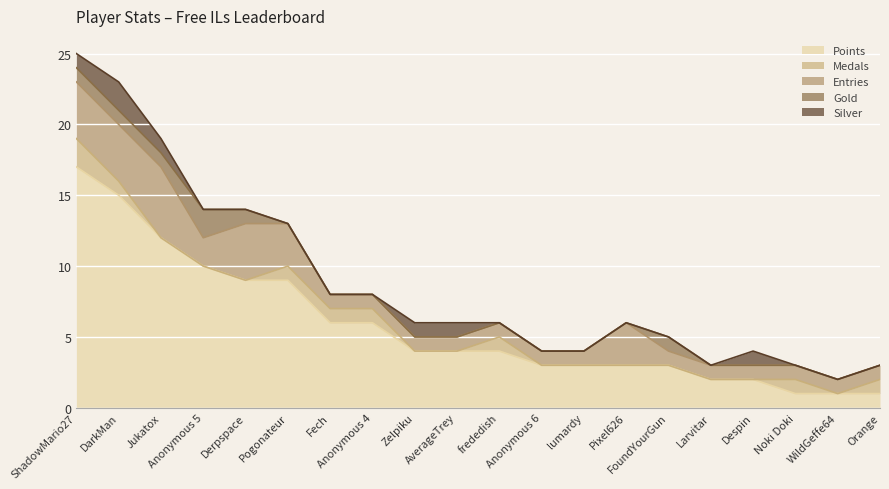

The value of Silver at Anonymous 4 is 0. True or false?

True